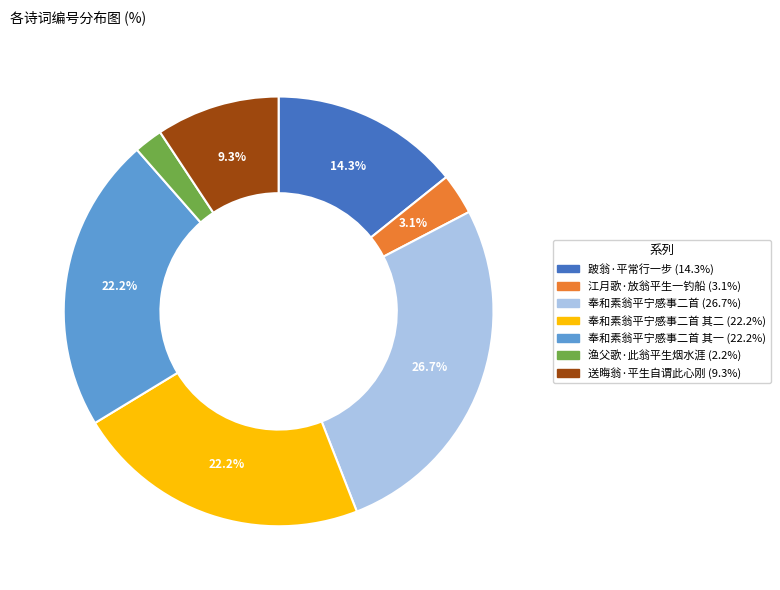

Does any single category account for the majority?

No